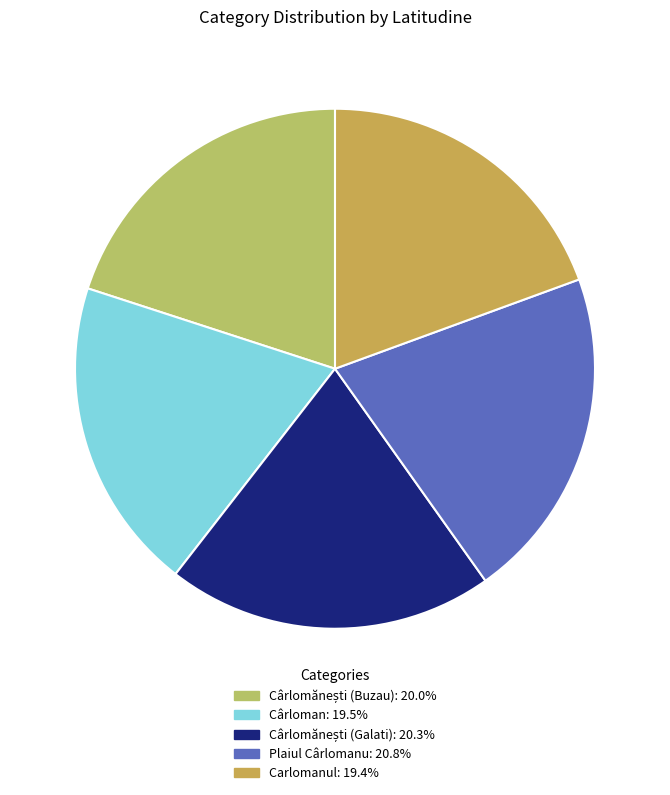

Do Cârlomănești (Galati) and Carlomanul together represent more than half of the pie?

No